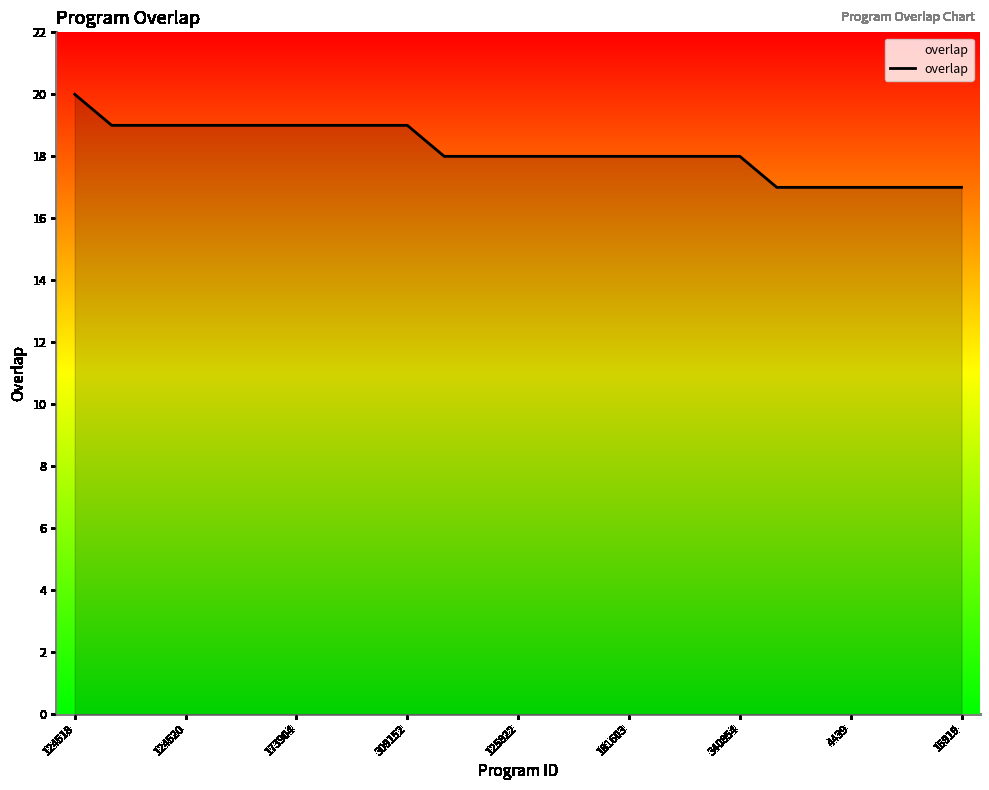

How many values are between 18 and 19?

18